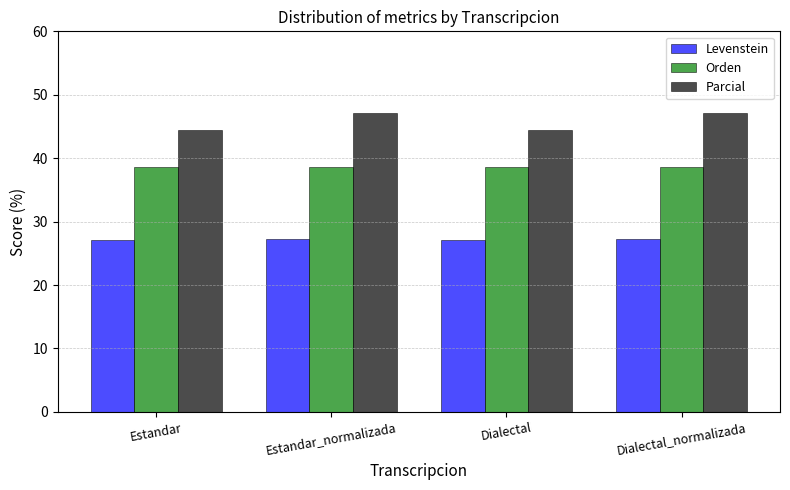

Reading right to left, list all the values displayed in this chart.

Levenstein: Dialectal_normalizada=27.3	Dialectal=27.0	Estandar_normalizada=27.3	Estandar=27.0
Orden: Dialectal_normalizada=38.6	Dialectal=38.6	Estandar_normalizada=38.6	Estandar=38.6
Parcial: Dialectal_normalizada=47.1	Dialectal=44.4	Estandar_normalizada=47.1	Estandar=44.4